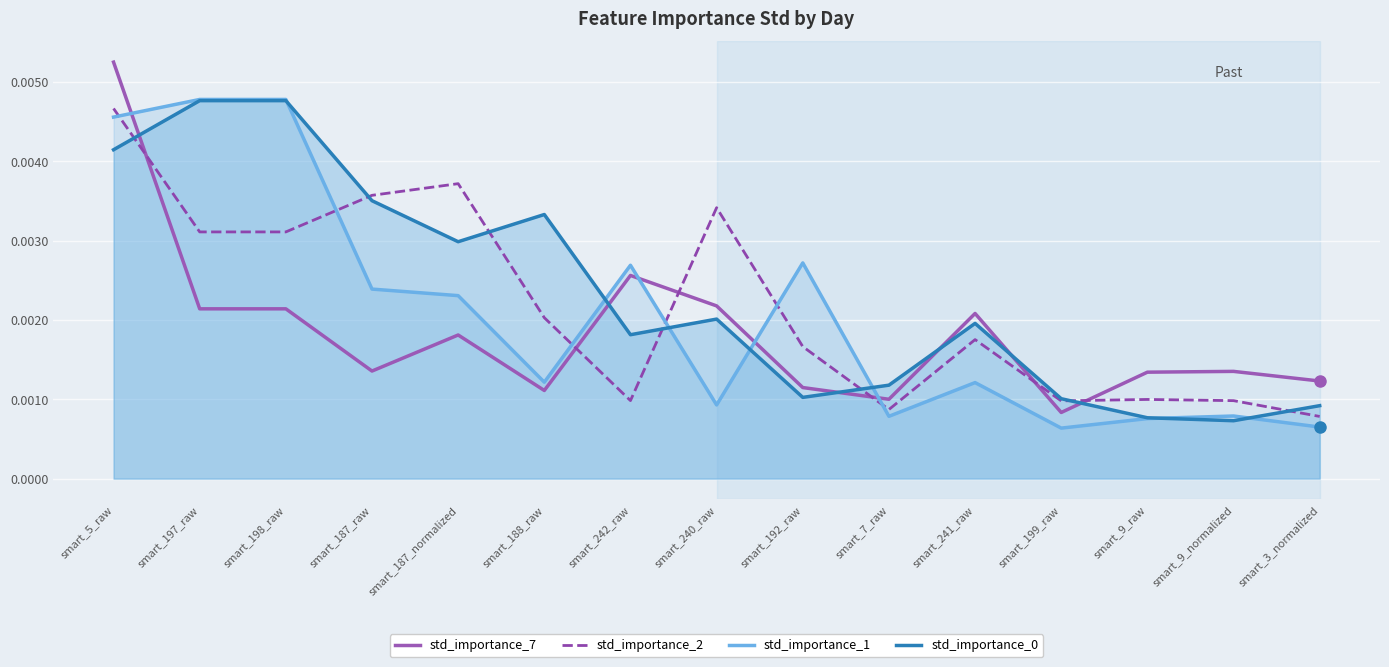

At which label does std_importance_1 reach its minimum?

smart_199_raw